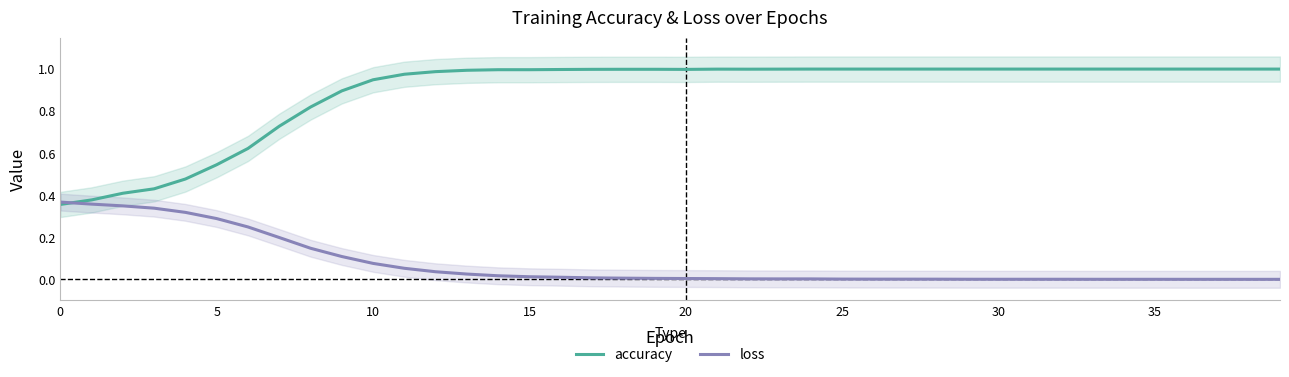

What are all the series names shown in the legend?

accuracy, loss